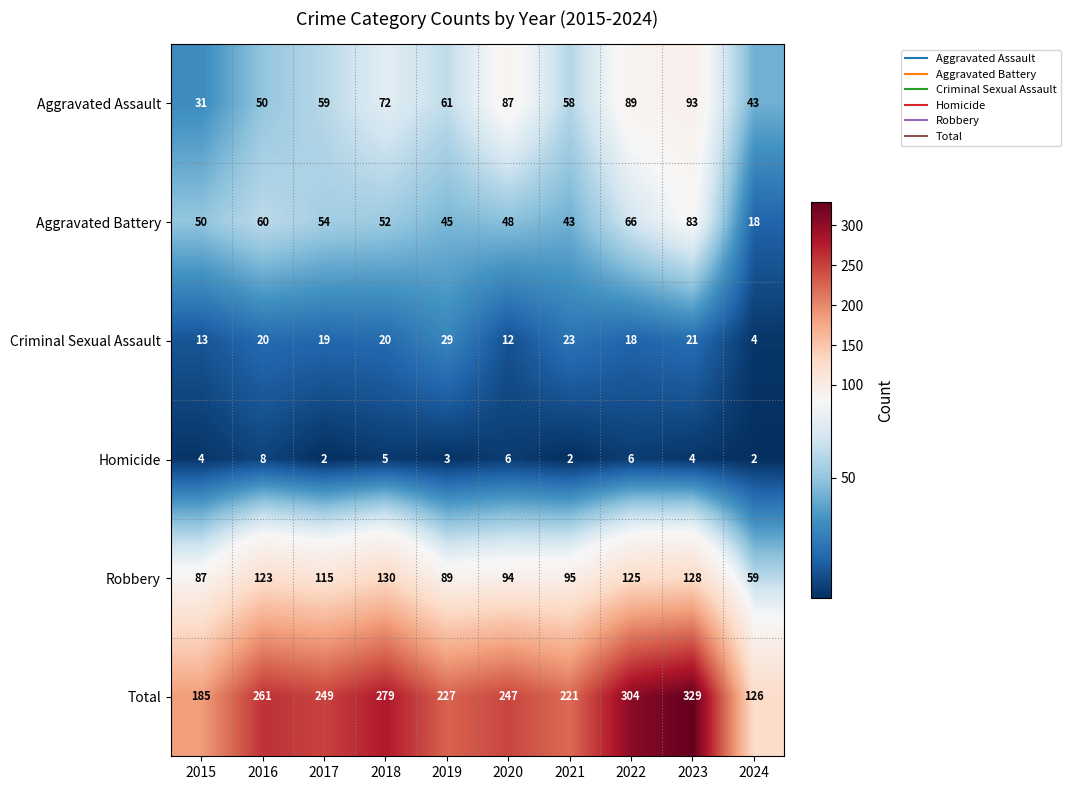

What is the total value across all series at 2016?

522